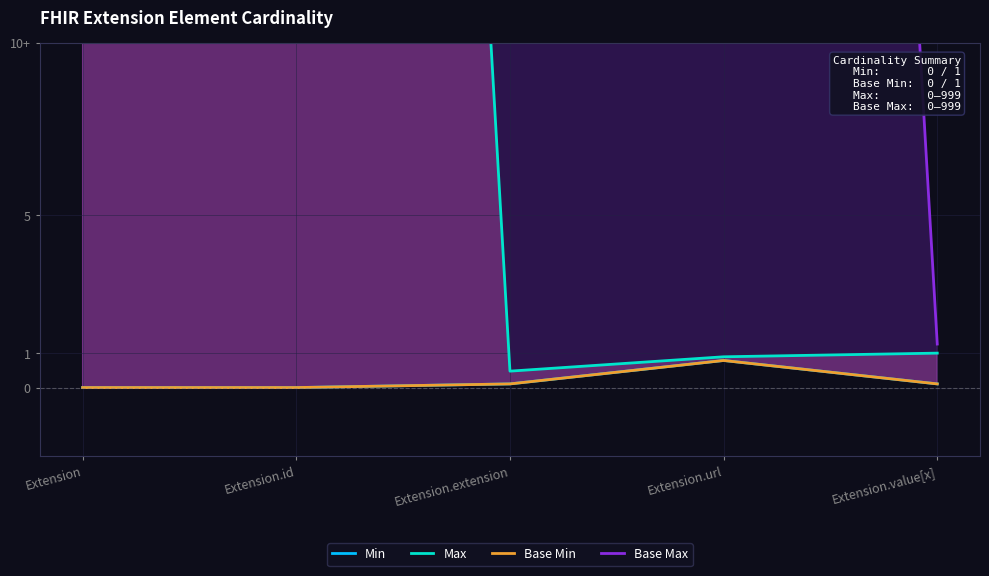

What is the label of the 4th point from the right?

Extension.id